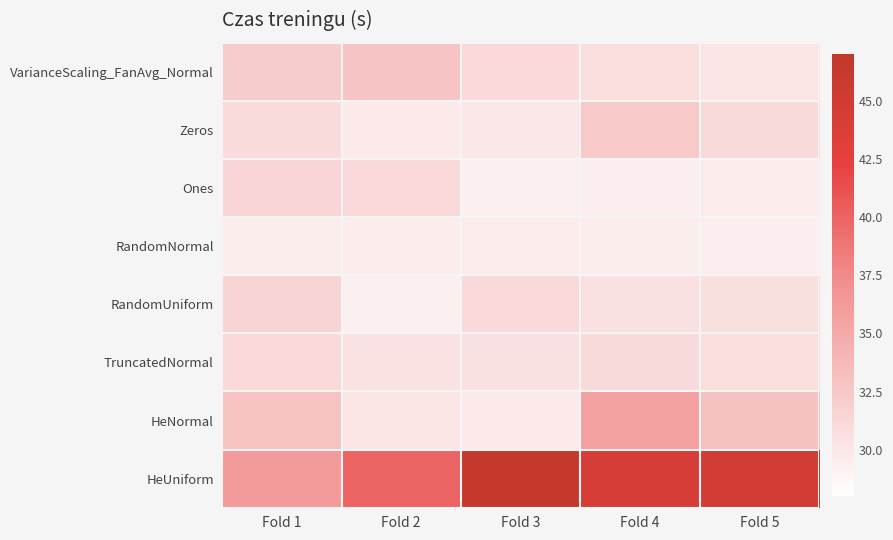

Which series has the widest spread of values?

HeUniform